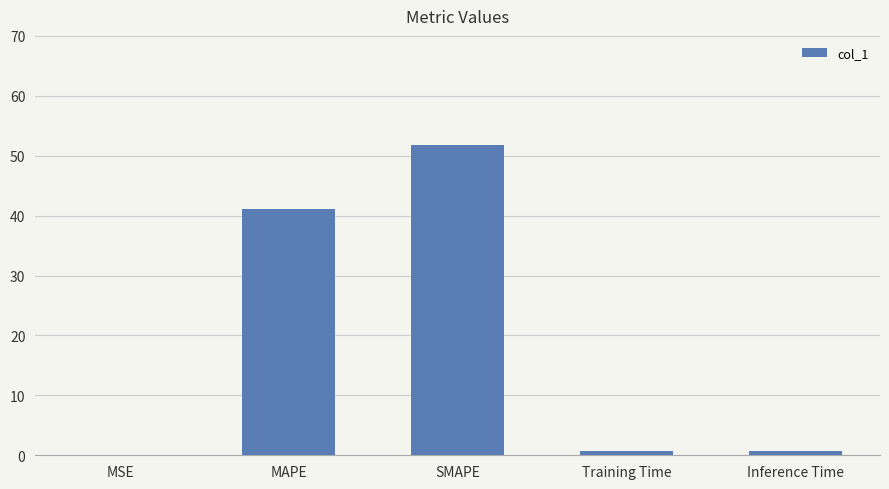

What is the sum of all values?

94.4